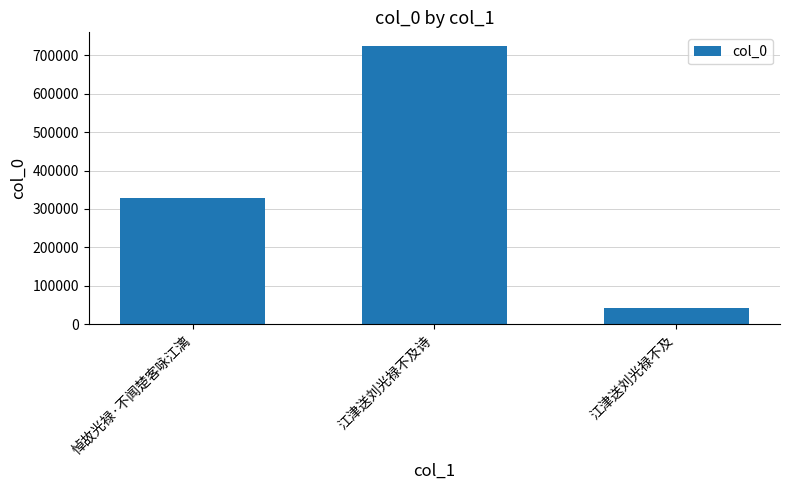

Reading right to left, list all the values displayed in this chart.

江津送刘光禄不及=41420	江津送刘光禄不及诗=722964	悼故光禄·不闻楚客咏江漓=328028